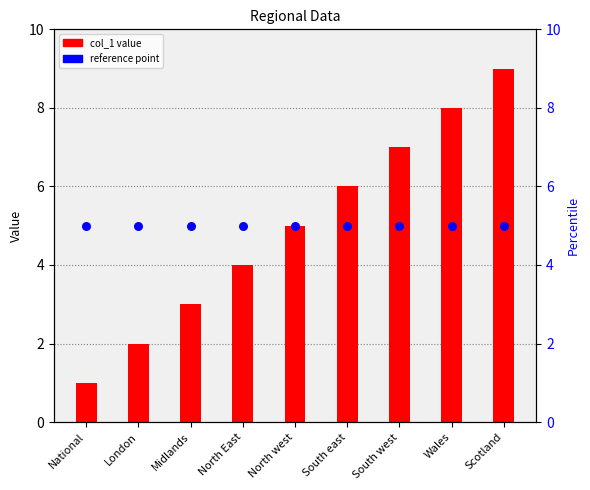

Which series has the largest Y range (max minus min)?

col_1